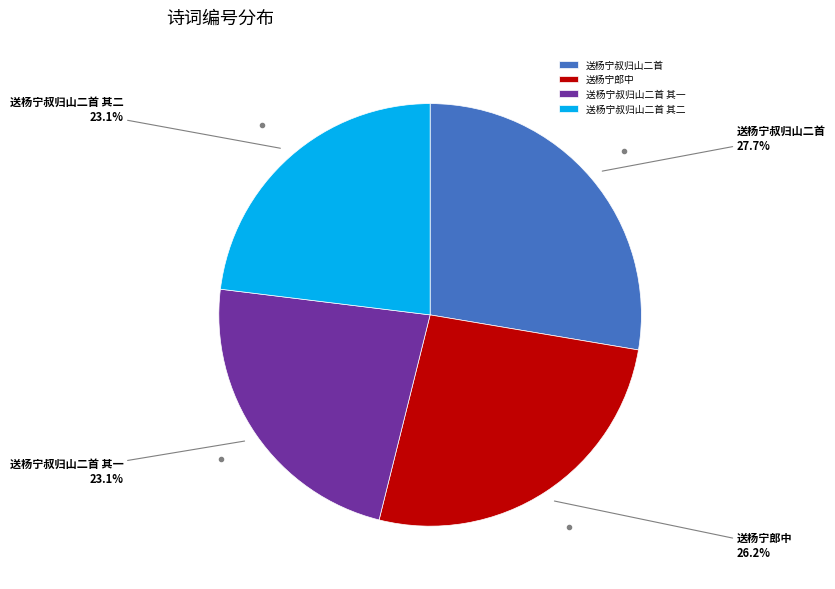

To the nearest percent, what percentage of the pie is 送杨宁郎中?

26%